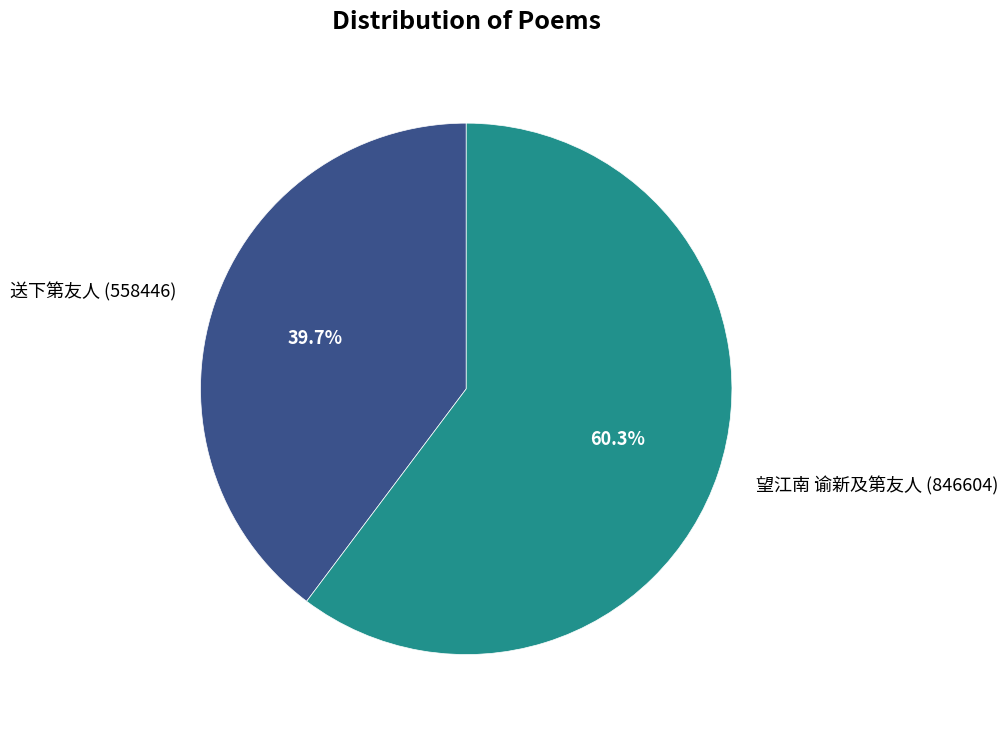

Approximately how many times larger is the value at 送下第友人 compared to 望江南 谕新及第友人?

0.7